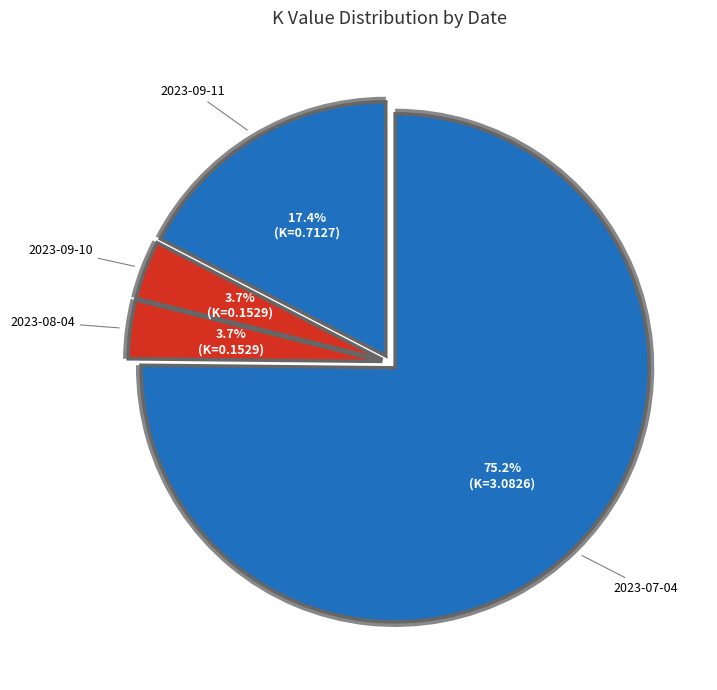

To the nearest percent, what is the average slice percentage?

25%